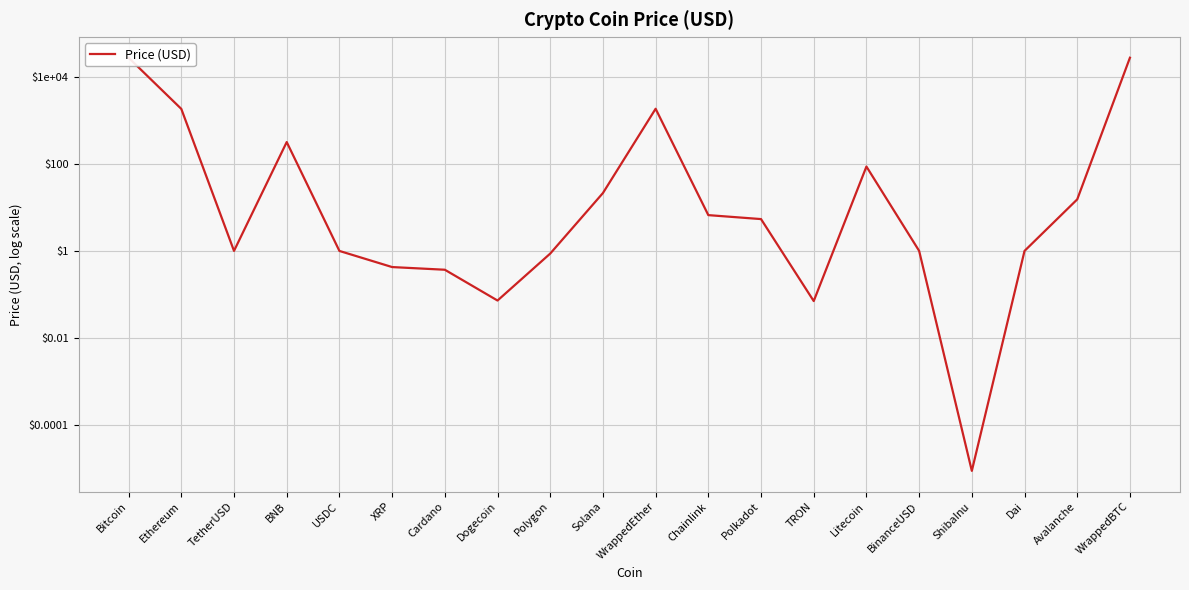

How many interior local valleys (lower than both neighbors) does the data have?

4